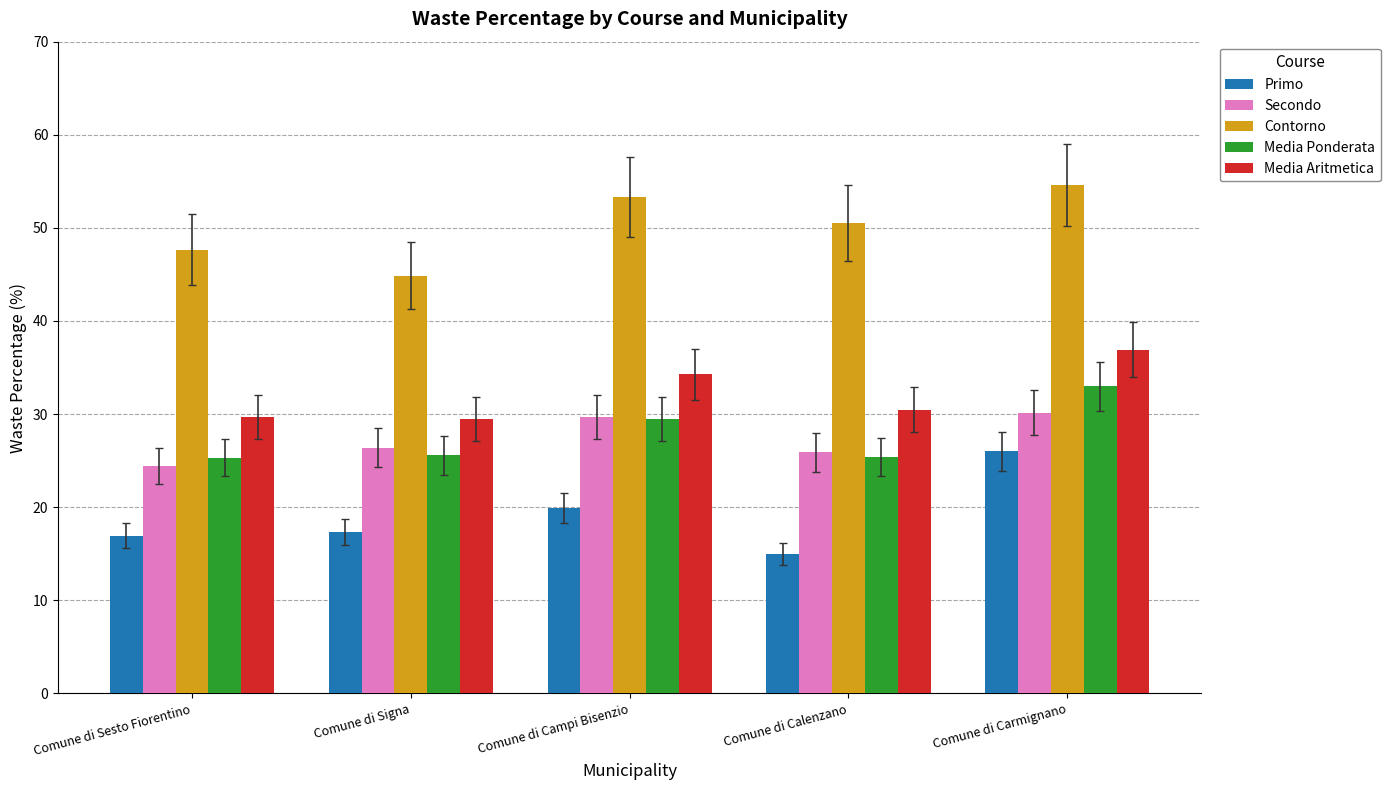

What are all the series names shown in the legend?

Primo, Secondo, Contorno, Media Ponderata, Media Aritmetica